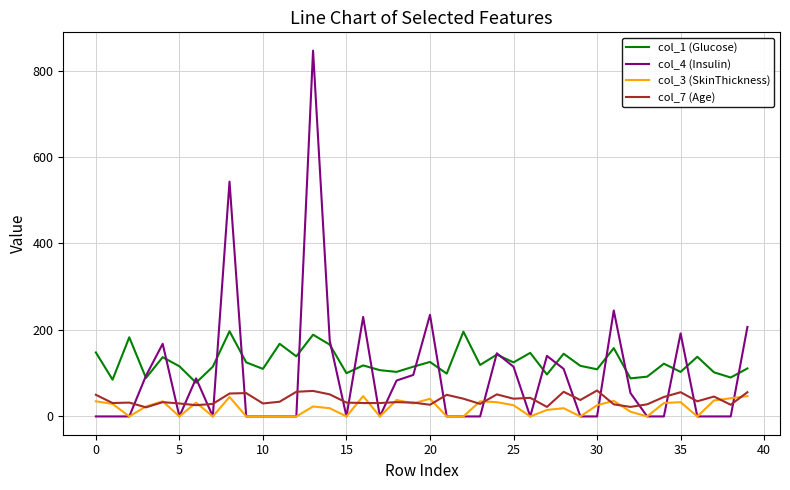

In col_1 (Glucose), how many points are higher than both neighbors (excluding endpoints)?

14